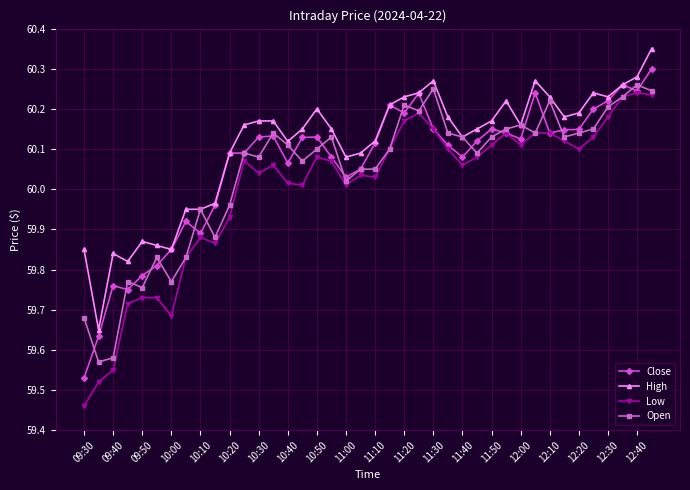

True or false: Close has more than 1 interior local peaks.

True